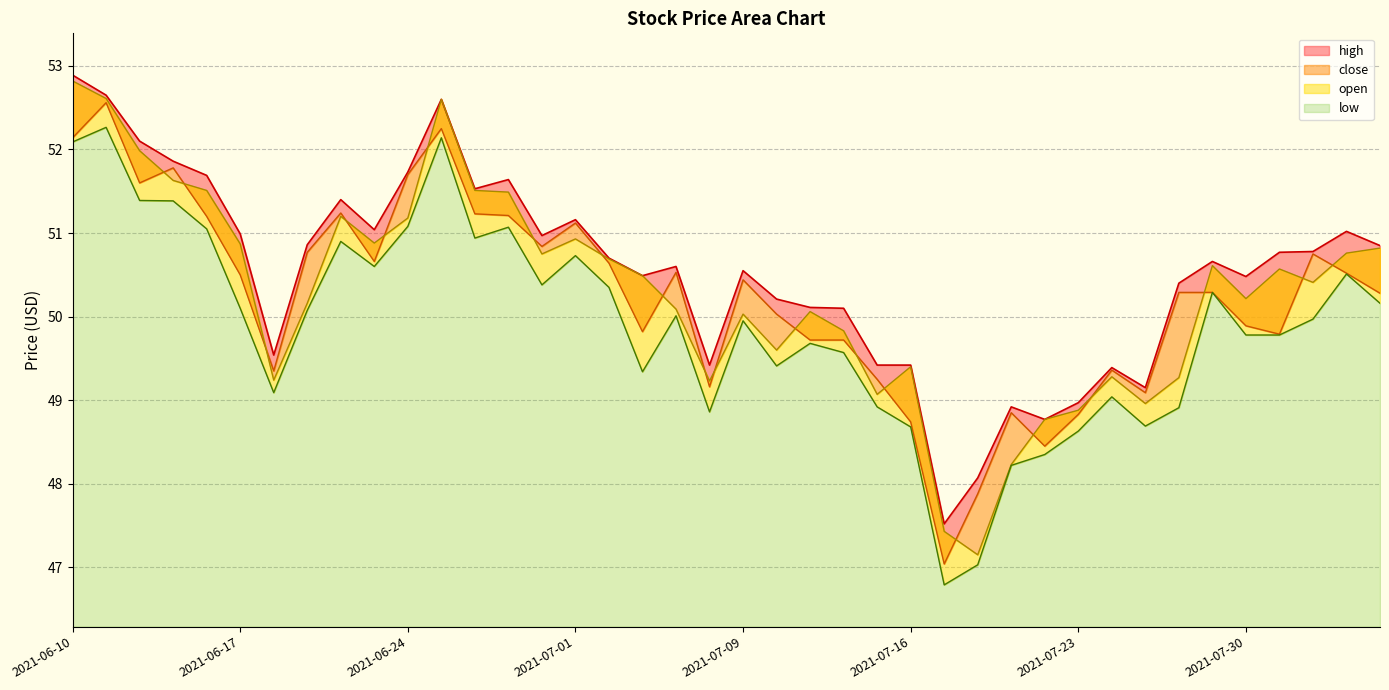

Read the high value at 2021-07-15.

49.4